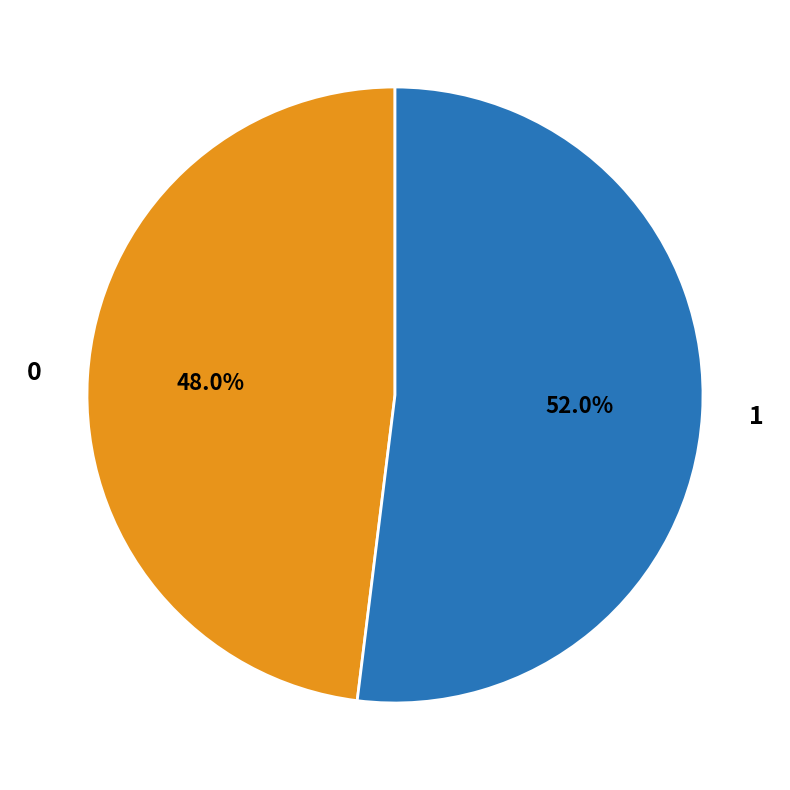

Rank the categories by value from lowest to highest.

0, 1